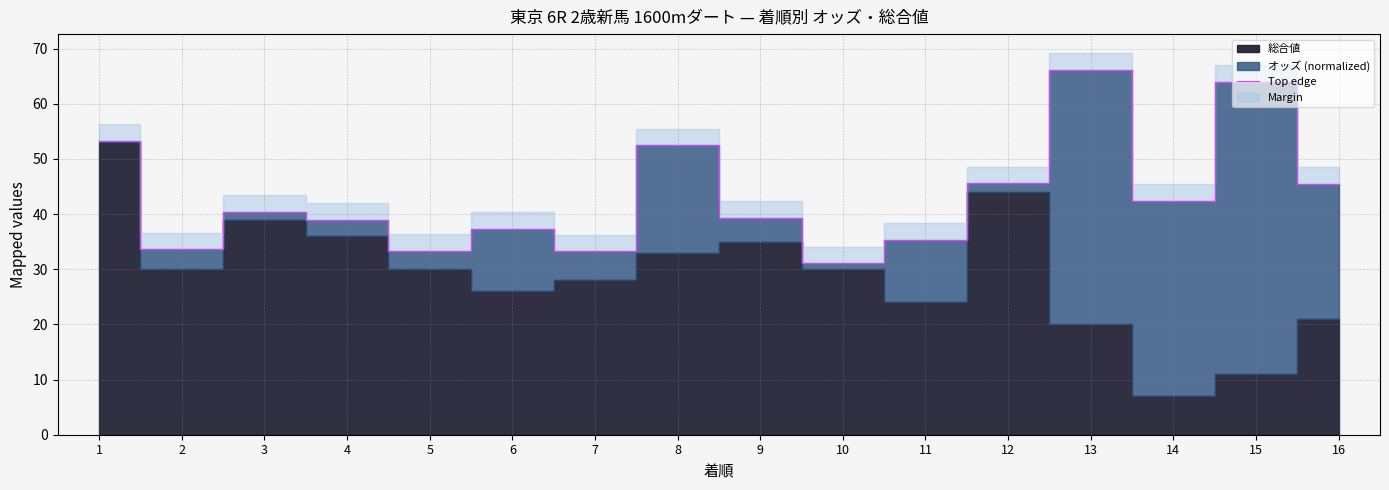

True or false: the data has more than 0 interior local peaks.

True